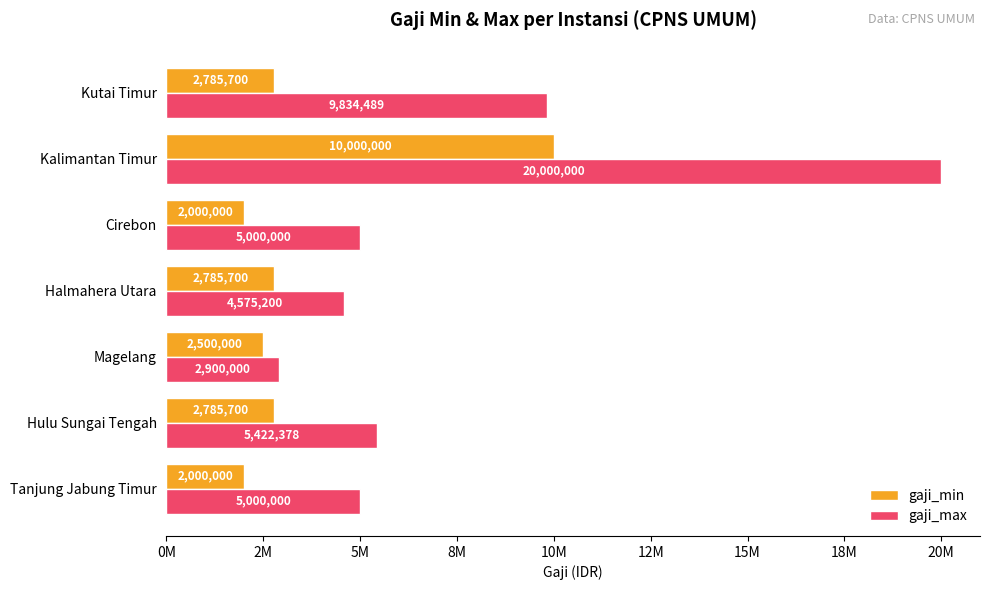

At how many categories does at least one series exceed 2723679?

7